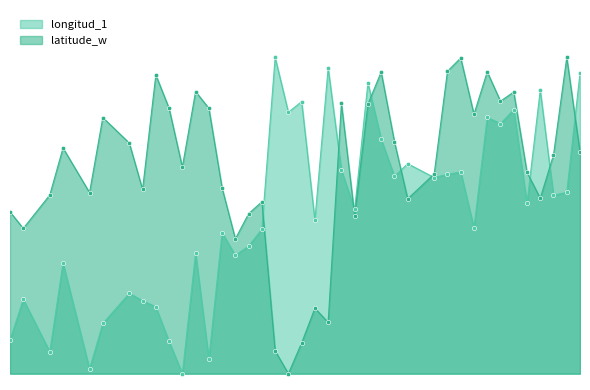

Which series reaches the maximum Y coordinate?

longitud_1